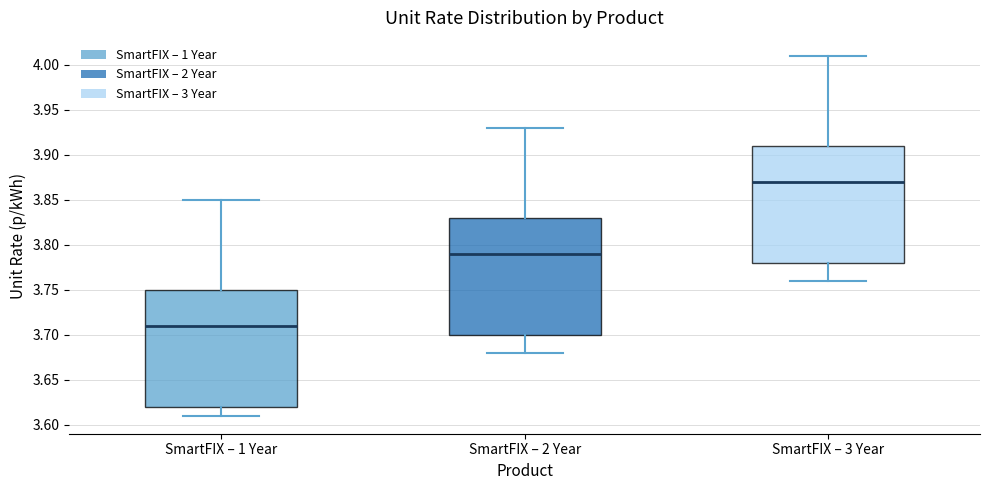

Which box has the highest median line?

SmartFIX – 3 Year